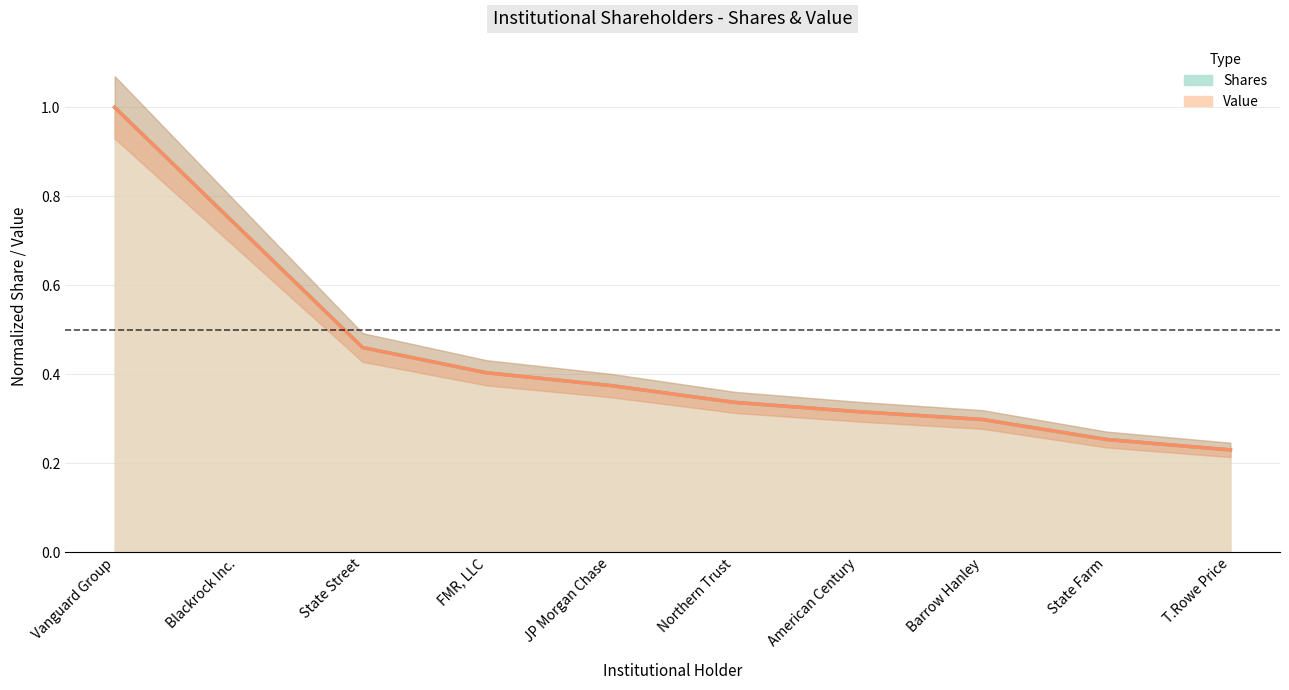

The value of Value at T.Rowe Price is 0.2. True or false?

True